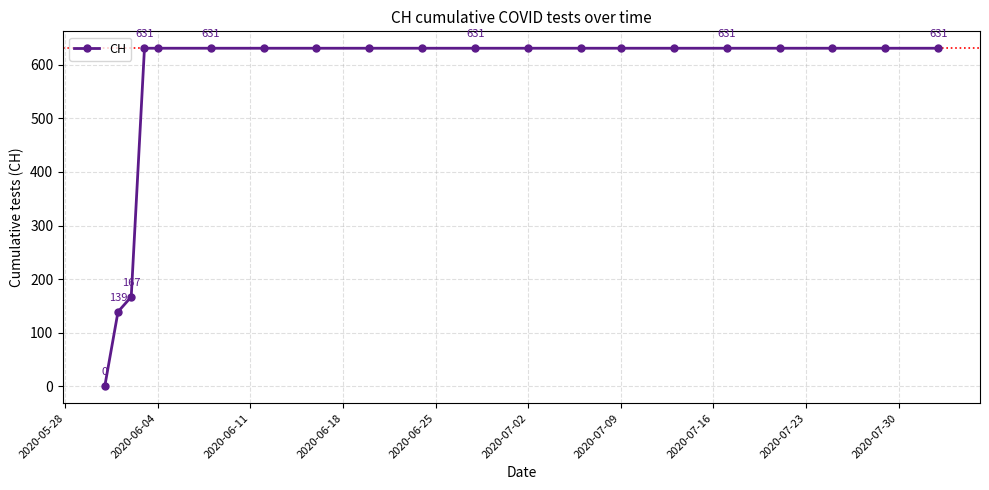

What is the value of the 13th point from the left?

631